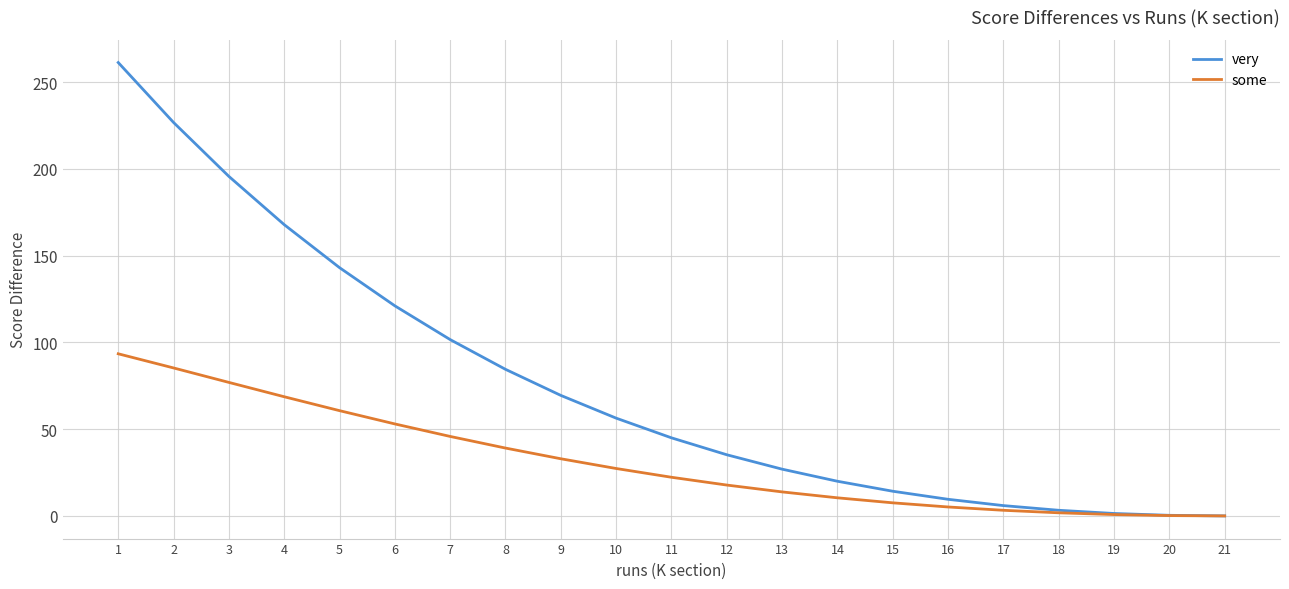

Count the number of categories in the chart.

21